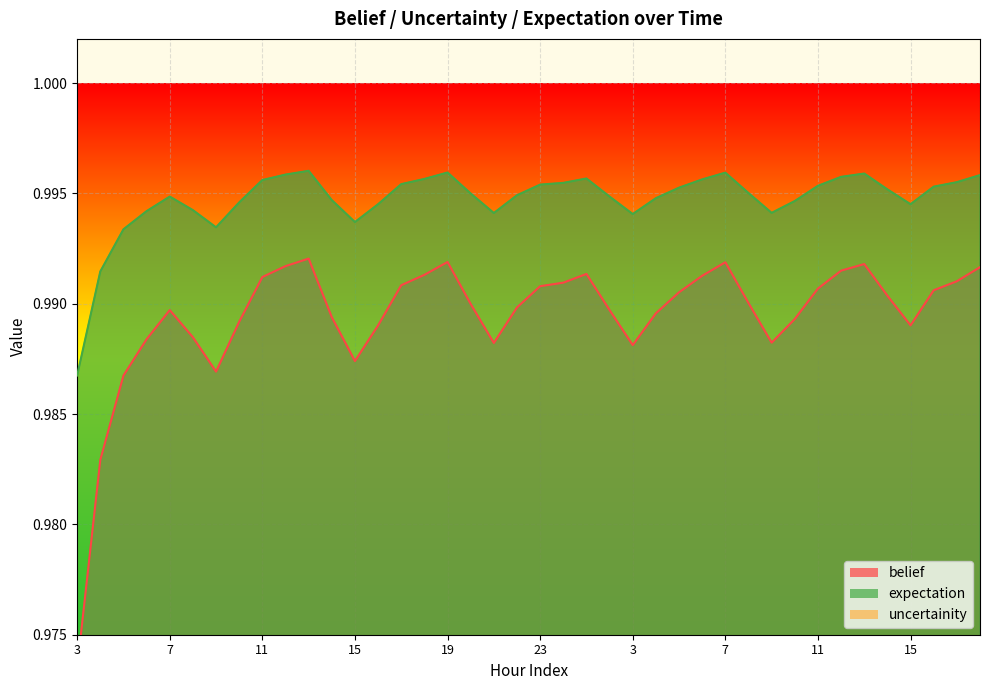

Which label corresponds to the largest value in the chart?

13